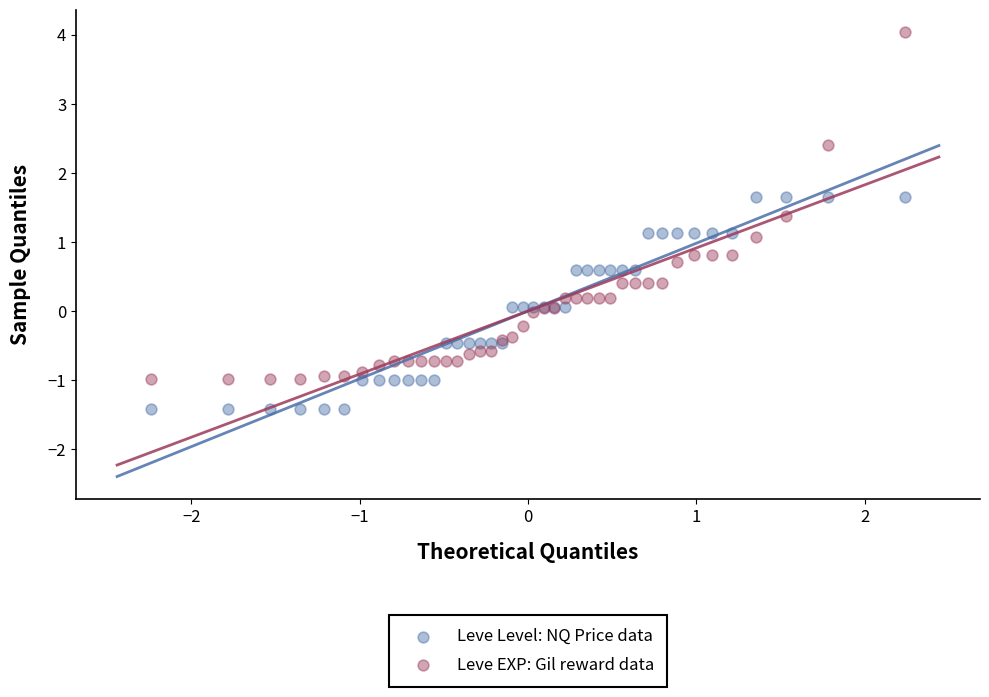

What are all the series names shown in the legend?

Leve Level: NQ Price data, Leve EXP: Gil reward data